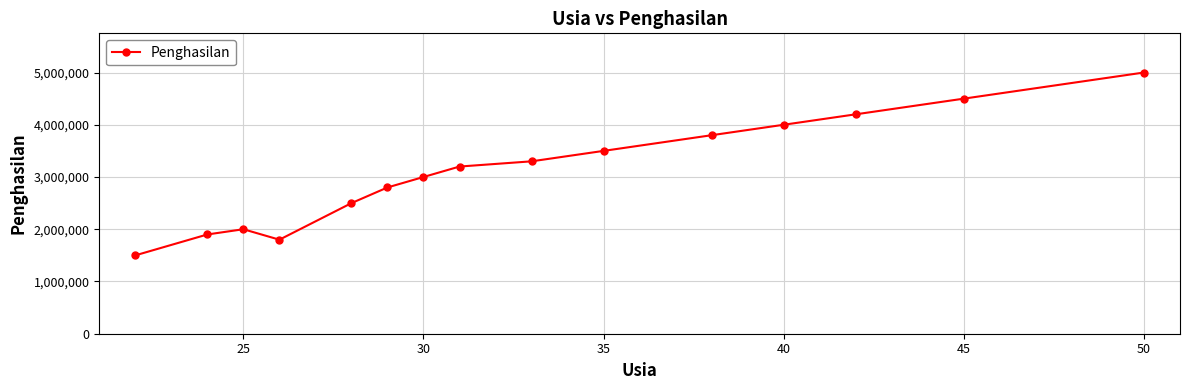

What is the average value?

3133333